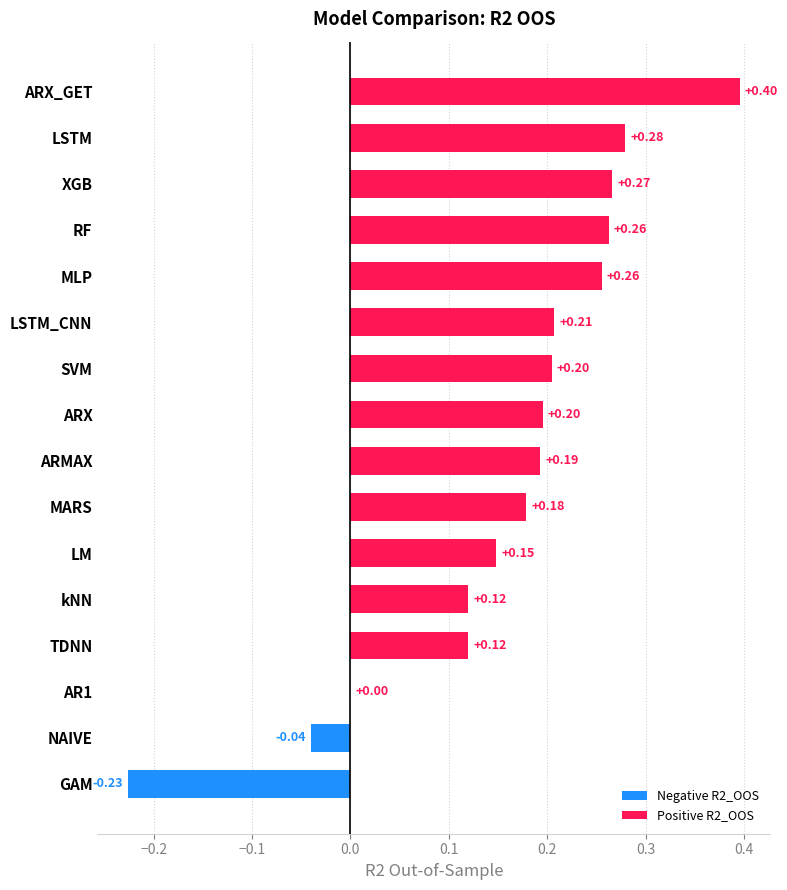

Reading left to right, transcribe all the data shown in this chart.

ARMAX=0.2	ARX=0.2	LM=0.1	NAIVE=-0.0	ARX_GET=0.4	AR1=0.0	GAM=-0.2	MLP=0.3	MARS=0.2	SVM=0.2	RF=0.3	XGB=0.3	kNN=0.1	LSTM=0.3	LSTM_CNN=0.2	TDNN=0.1